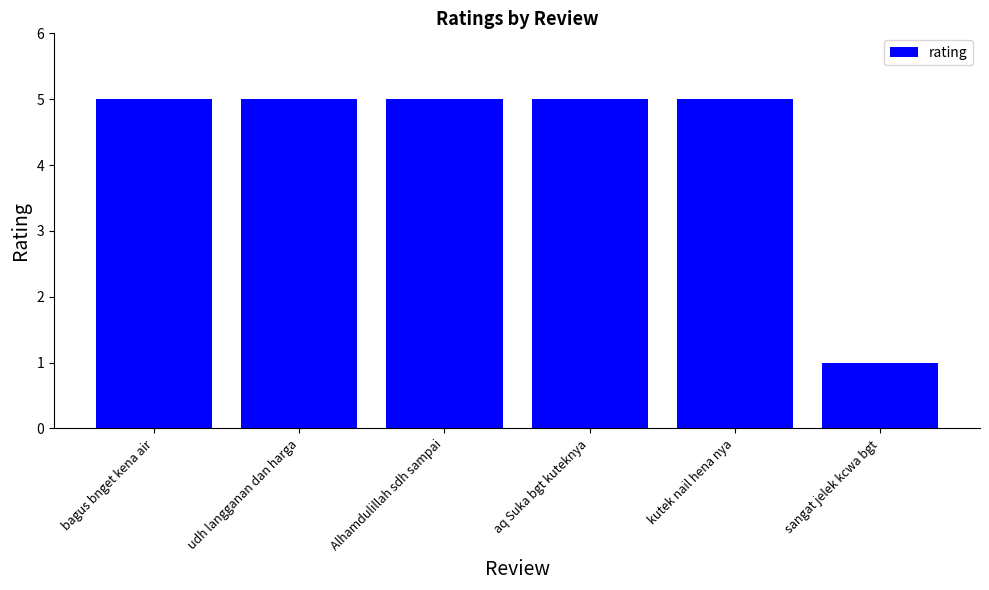

What is the sum of the values at udh langganan dan harga and Alhamdulillah sdh sampai?

10